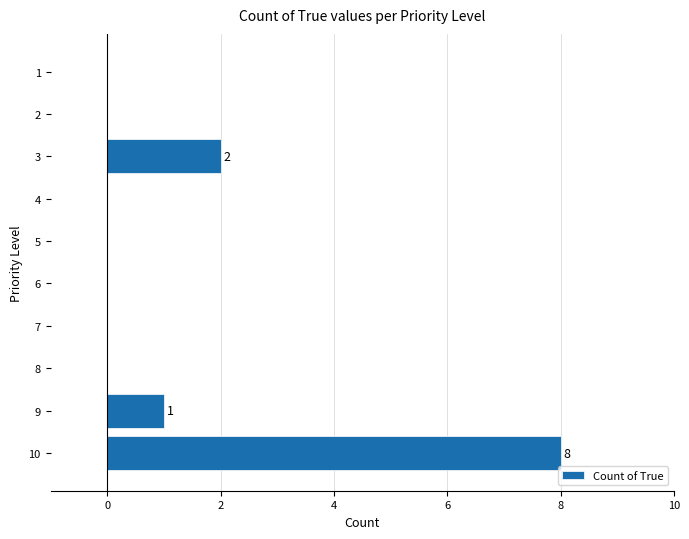

The chart shows a value of 0 at 6. True or false?

True